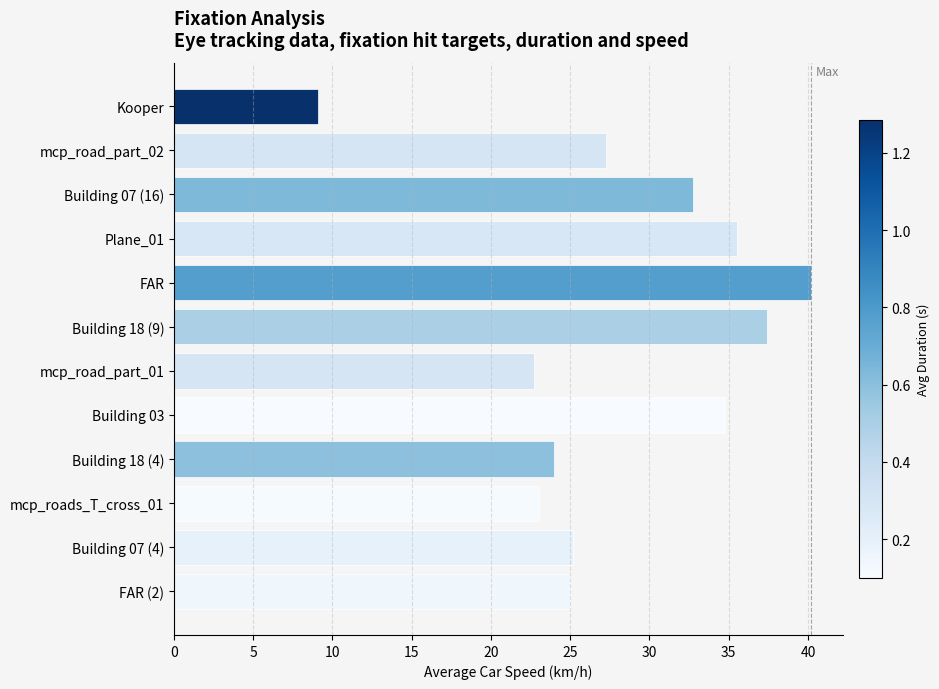

What is the approximate value at Plane_01?

35.5